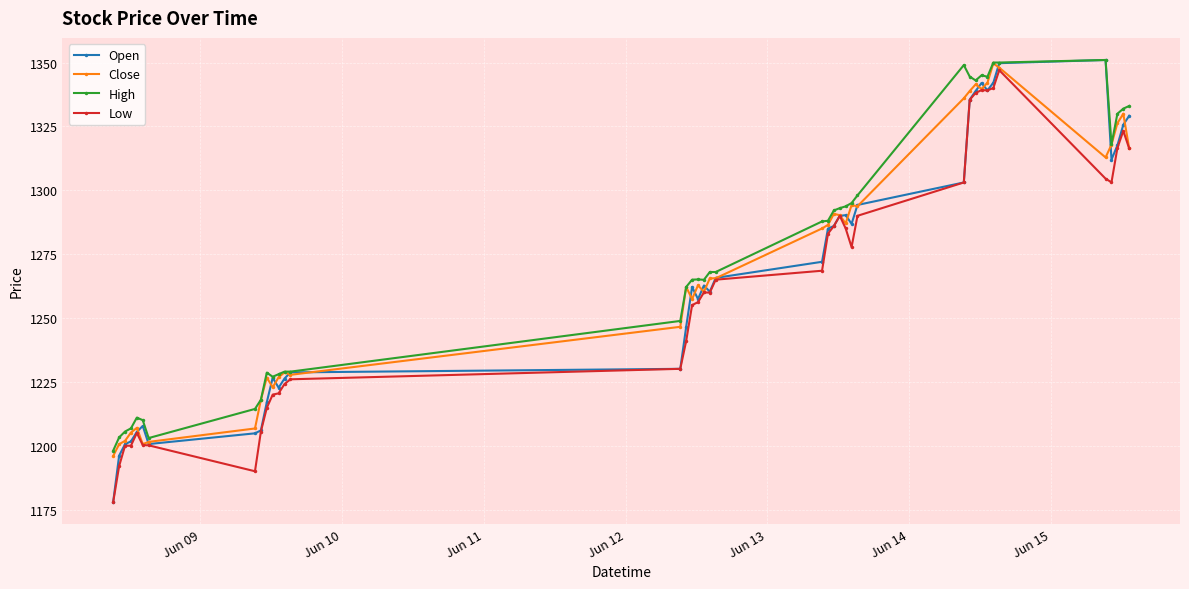

Which series has the largest range (max minus min)?

Open